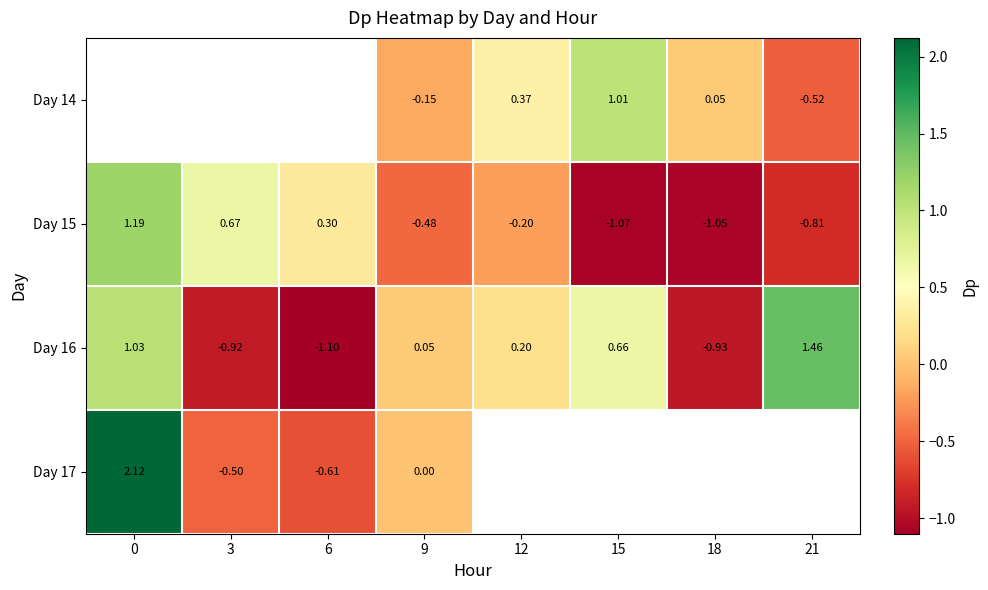

Is the value of Day 15 at 0 greater than the value of Day 16 at 6?

Yes